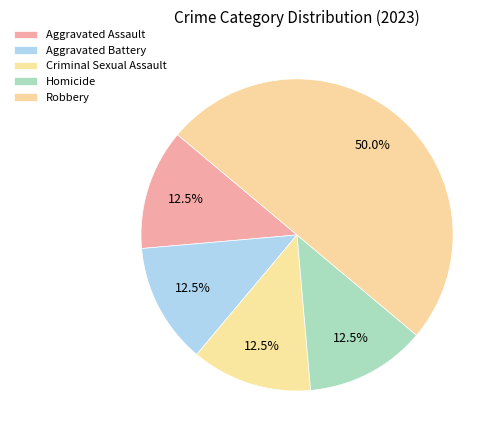

Count the number of slices in the pie.

5